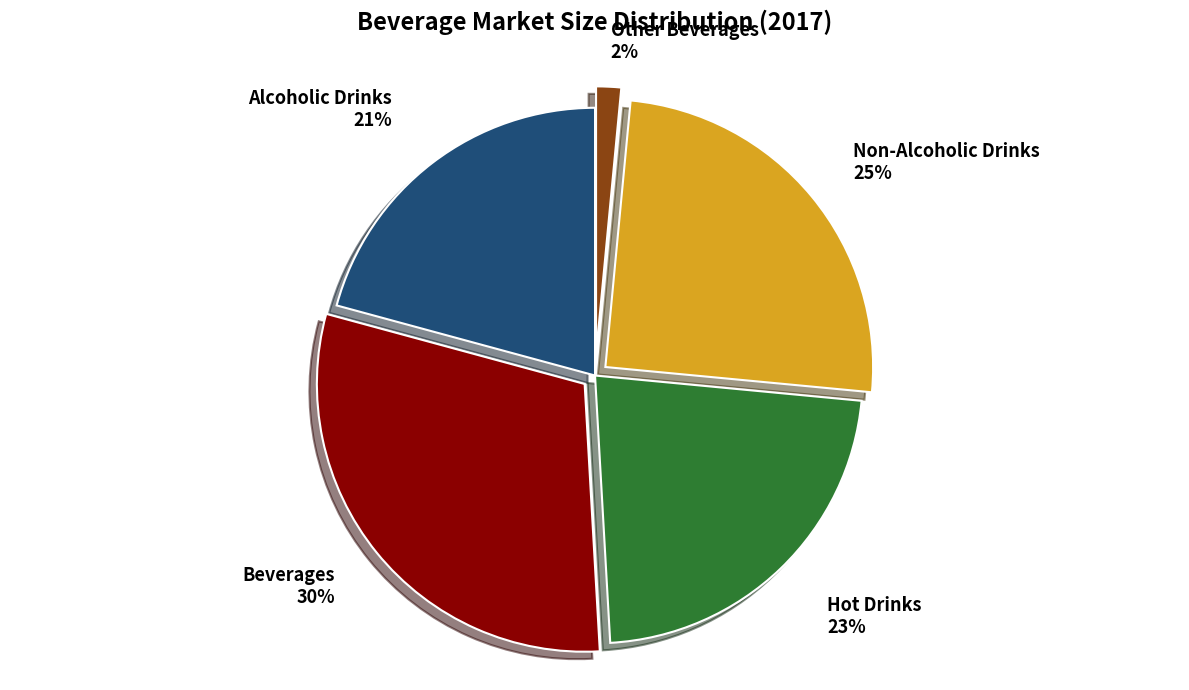

The Non-Alcoholic Drinks slice represents 25% of the pie. True or false?

True